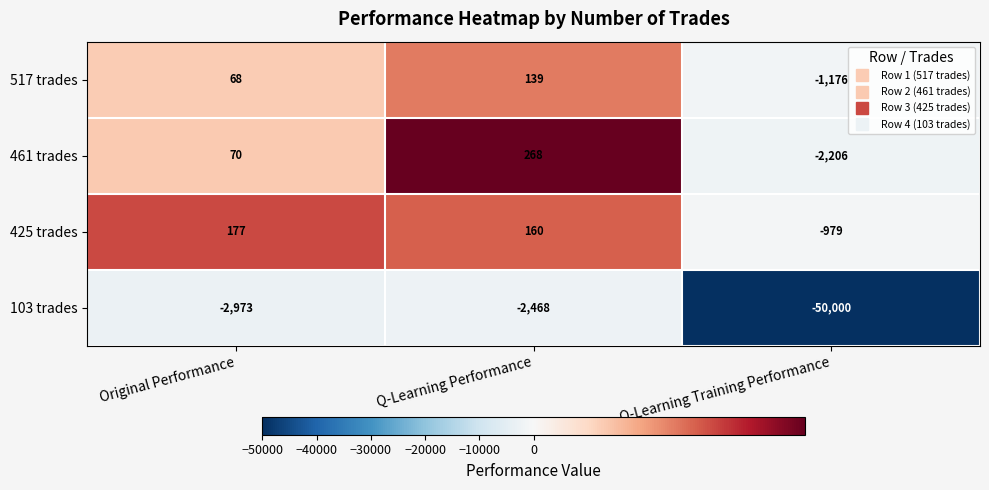

Reading left to right, extract all data points from this chart.

517 trades: Original Performance=68	Q-Learning Performance=139	Q-Learning Training Performance=-1176
461 trades: Original Performance=70	Q-Learning Performance=268	Q-Learning Training Performance=-2206
425 trades: Original Performance=177	Q-Learning Performance=160	Q-Learning Training Performance=-979
103 trades: Original Performance=-2973	Q-Learning Performance=-2468	Q-Learning Training Performance=-50000